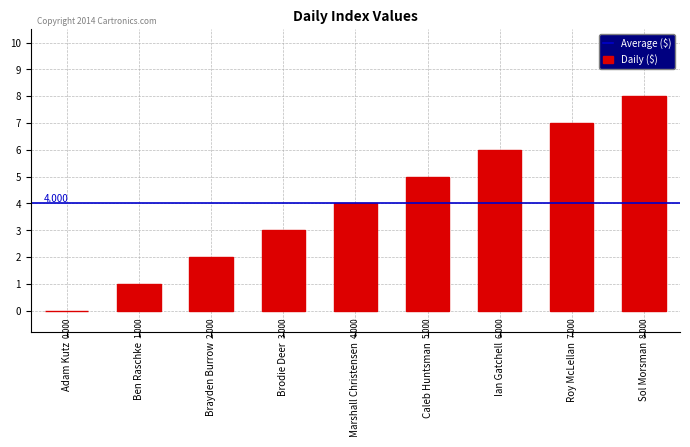

How many distinct data groups are displayed?

1